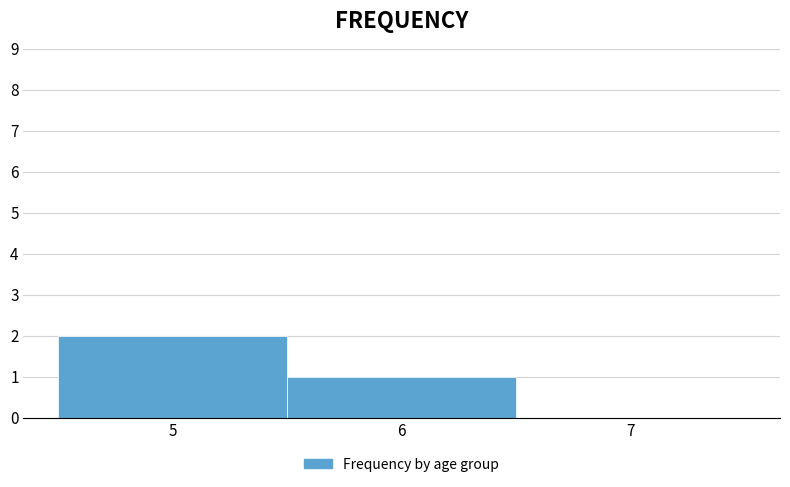

How tall is the bar that spans 4.5 to 5.5 on the x-axis? The values are not printed on the chart, so give them approximately, as read against the axis.

2